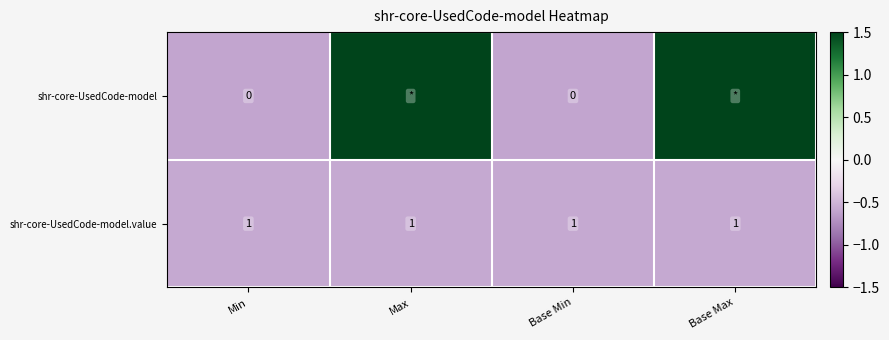

At Min, list the series in order from largest to smallest.

shr-core-UsedCode-model.value, shr-core-UsedCode-model